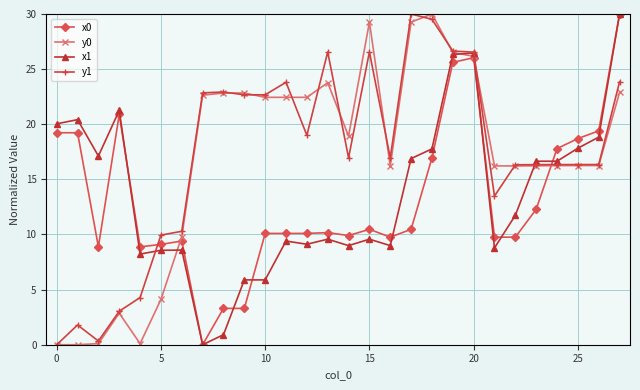

At how many categories does at least one series exceed 12?

25